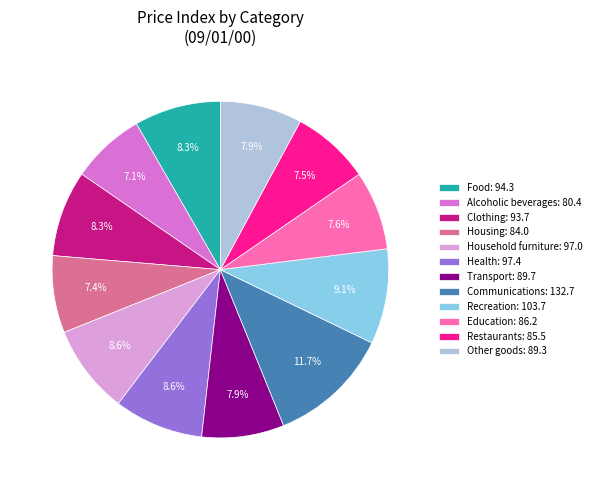

Between Recreation: 103.7 and Health: 97.4, which is larger?

Recreation: 103.7